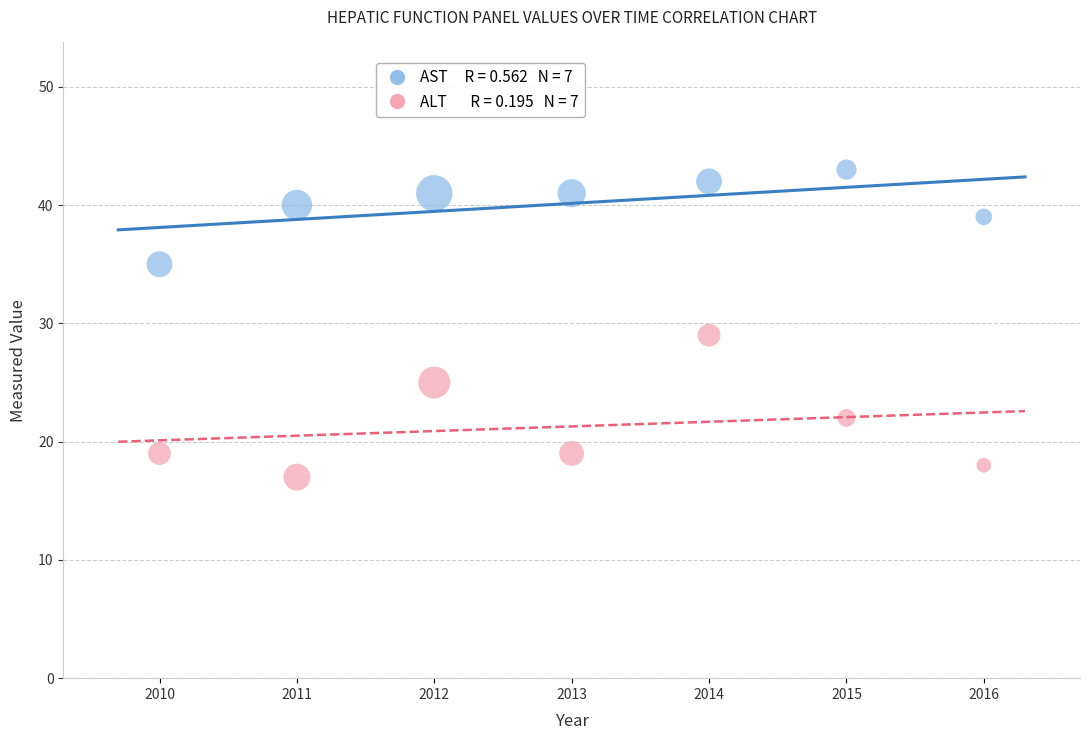

Across all data points, what is the range of X values (max minus min)?

6